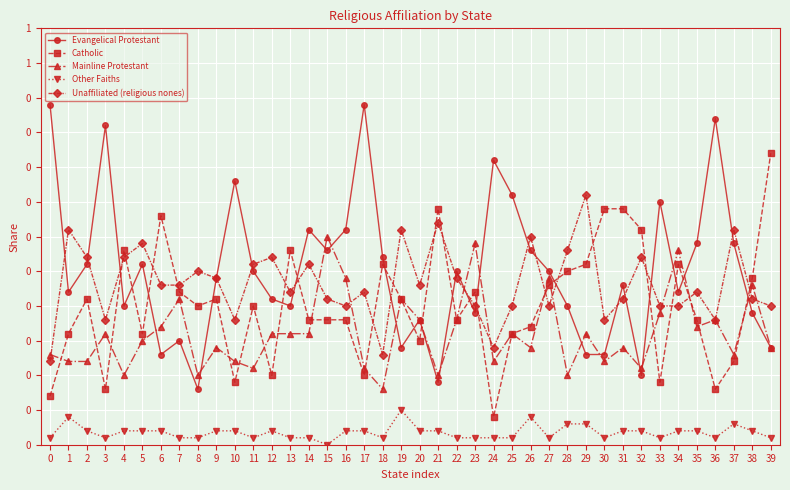

Reading right to left, list all the values displayed in this chart.

Evangelical Protestant: 0.1	0.2	0.3	0.5	0.3	0.2	0.3	0.1	0.2	0.1	0.1	0.2	0.2	0.3	0.4	0.4	0.2	0.2	0.1	0.2	0.1	0.3	0.5	0.3	0.3	0.3	0.2	0.2	0.2	0.4	0.2	0.1	0.1	0.1	0.3	0.2	0.5	0.3	0.2	0.5
Catholic: 0.4	0.2	0.1	0.1	0.2	0.3	0.1	0.3	0.3	0.3	0.3	0.2	0.2	0.2	0.2	0.0	0.2	0.2	0.3	0.1	0.2	0.3	0.1	0.2	0.2	0.2	0.3	0.1	0.2	0.1	0.2	0.2	0.2	0.3	0.2	0.3	0.1	0.2	0.2	0.1
Mainline Protestant: 0.1	0.2	0.1	0.2	0.2	0.3	0.2	0.1	0.1	0.1	0.2	0.1	0.2	0.1	0.2	0.1	0.3	0.2	0.1	0.2	0.2	0.1	0.1	0.2	0.3	0.2	0.2	0.2	0.1	0.1	0.1	0.1	0.2	0.2	0.1	0.1	0.2	0.1	0.1	0.1
Other Faiths: 0.0	0.0	0.0	0.0	0.0	0.0	0.0	0.0	0.0	0.0	0.0	0.0	0.0	0.0	0.0	0.0	0.0	0.0	0.0	0.0	0.1	0.0	0.0	0.0	0.0	0.0	0.0	0.0	0.0	0.0	0.0	0.0	0.0	0.0	0.0	0.0	0.0	0.0	0.0	0.0
Unaffiliated (religious nones): 0.2	0.2	0.3	0.2	0.2	0.2	0.2	0.3	0.2	0.2	0.4	0.3	0.2	0.3	0.2	0.1	0.2	0.2	0.3	0.2	0.3	0.1	0.2	0.2	0.2	0.3	0.2	0.3	0.3	0.2	0.2	0.2	0.2	0.2	0.3	0.3	0.2	0.3	0.3	0.1